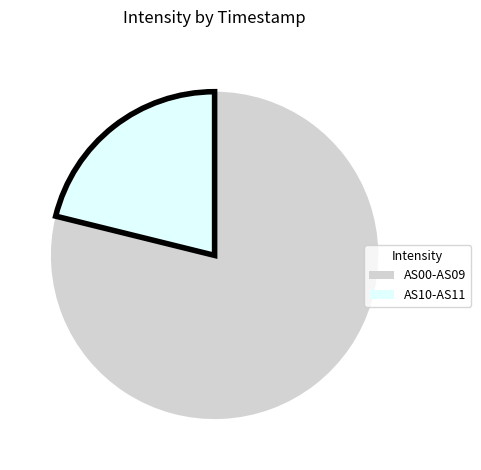

The AS10-AS11 slice represents 31% of the pie. True or false?

False